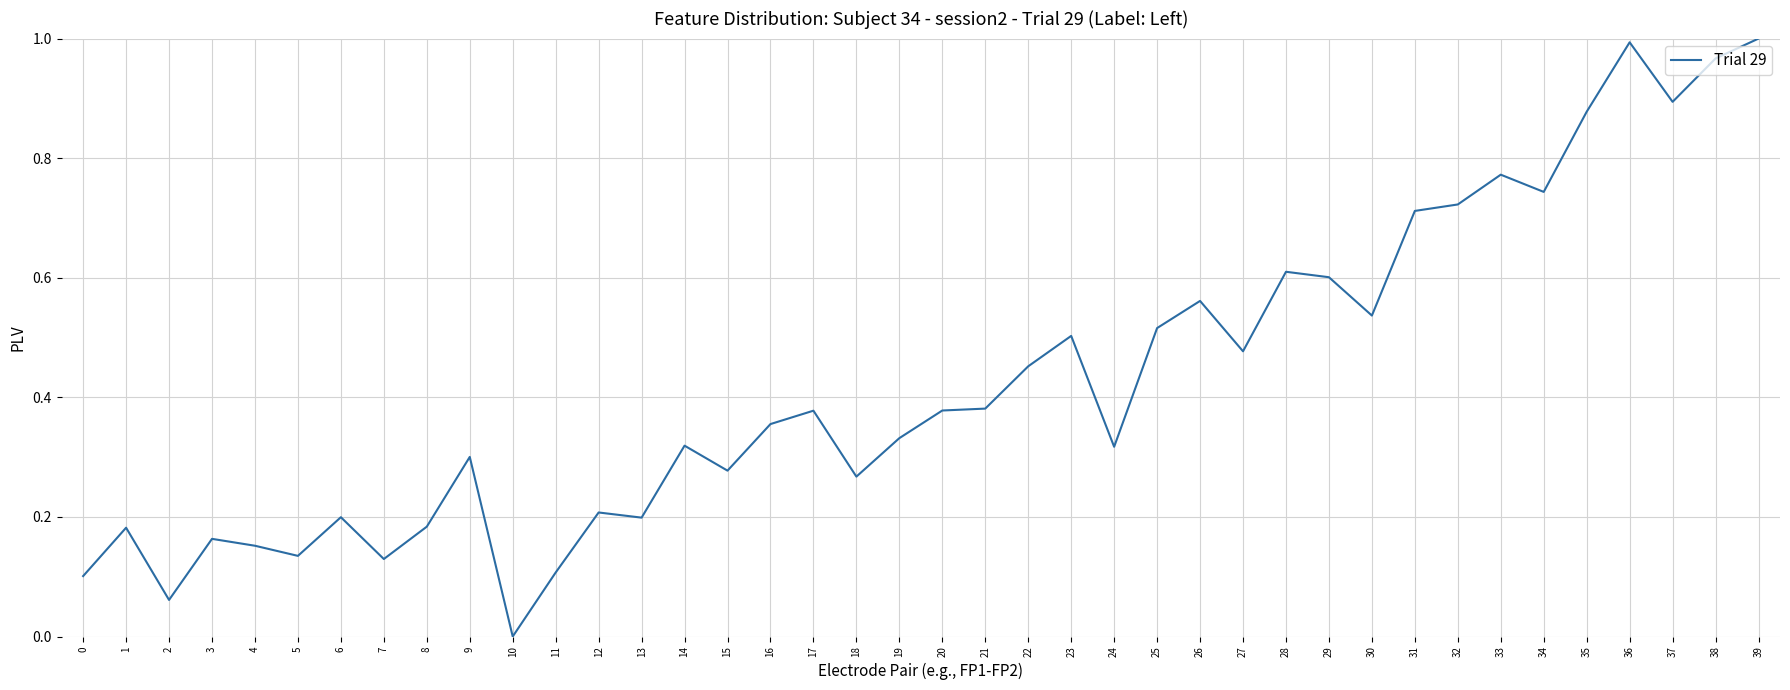

How many values are above zero?

39